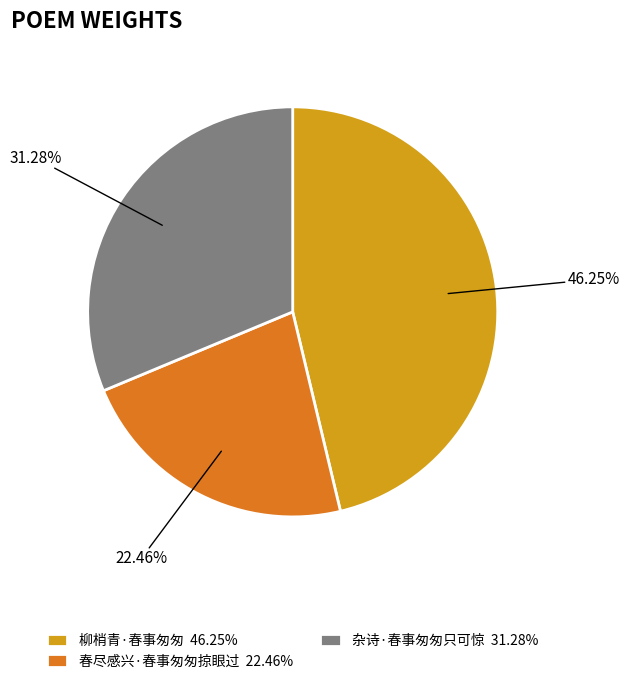

Between 春尽感兴·春事匆匆掠眼过 22.46% and 杂诗·春事匆匆只可惊 31.28%, which is larger?

杂诗·春事匆匆只可惊 31.28%